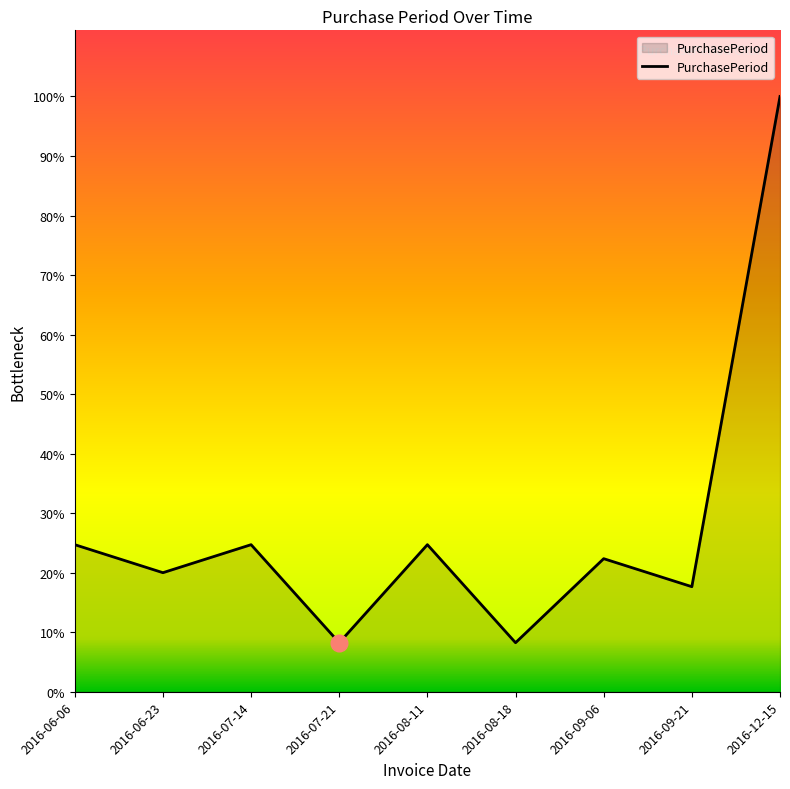

Is this an area chart (filled region under the line)?

Yes